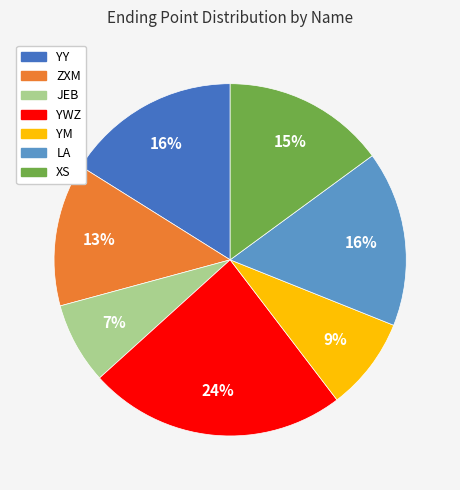

Is there any slice that represents more than half of the pie?

No